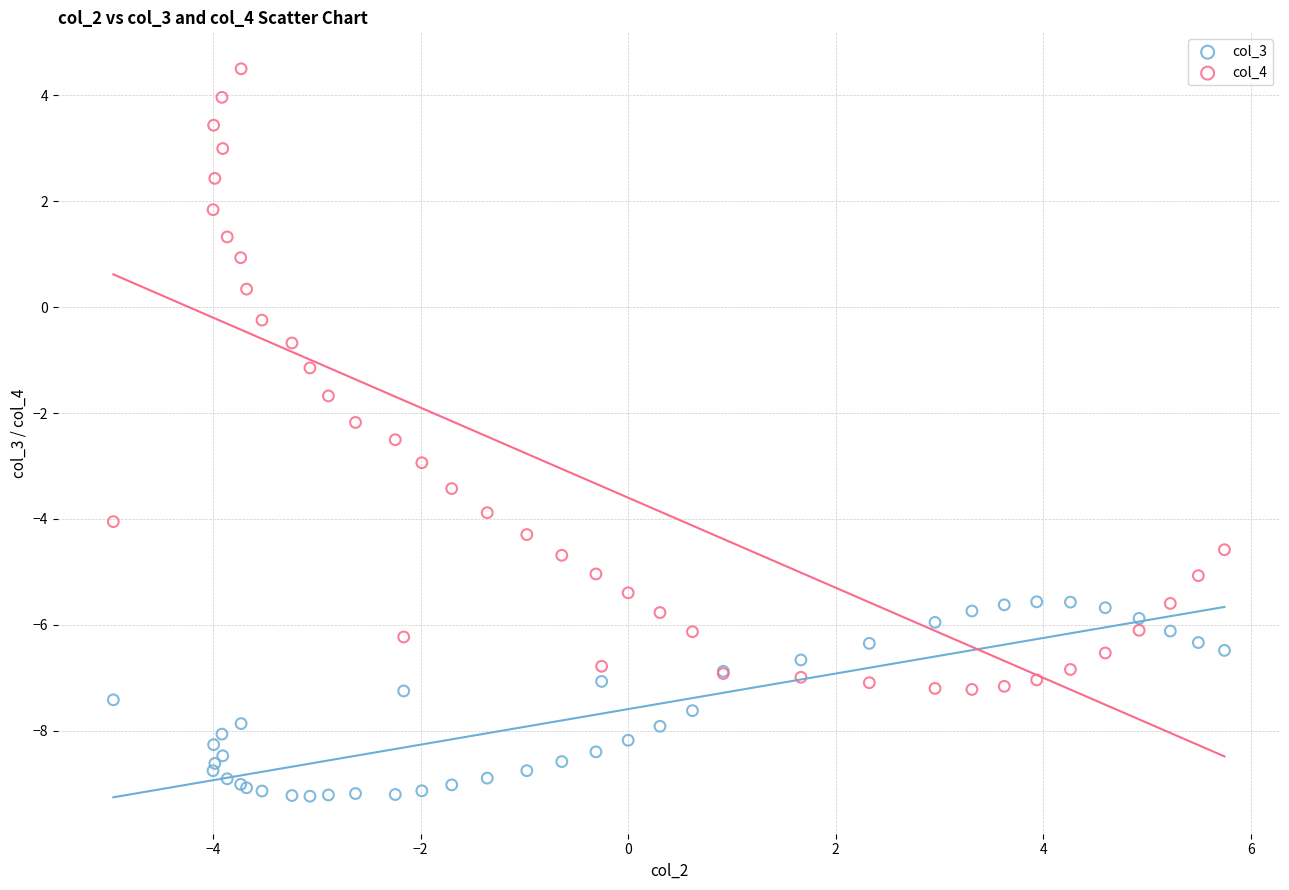

What are all the series names shown in the legend?

col_3, col_4